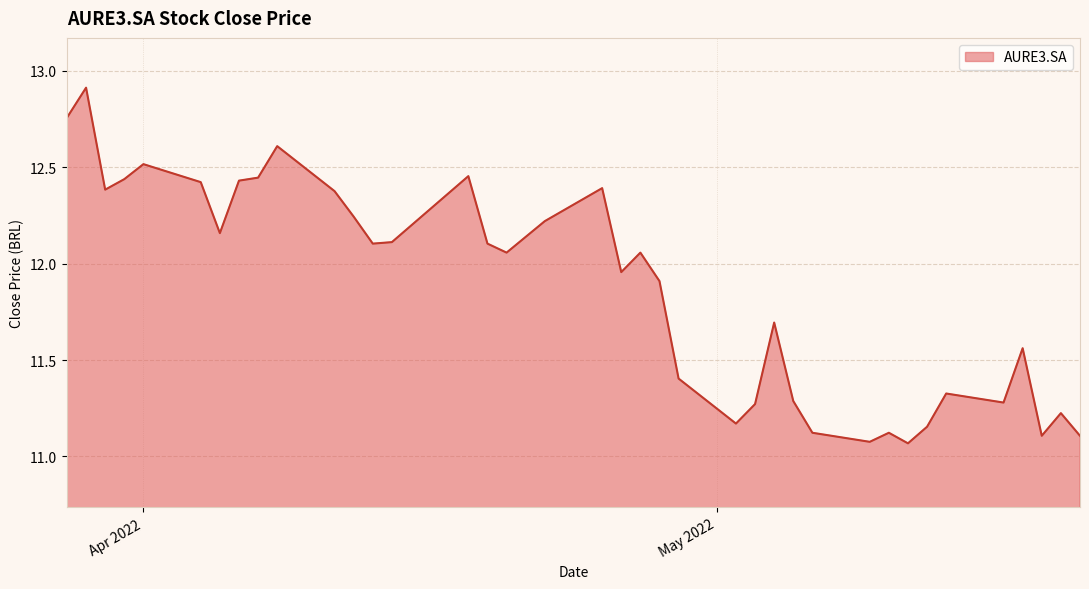

What is the difference between the maximum and minimum values?

1.8